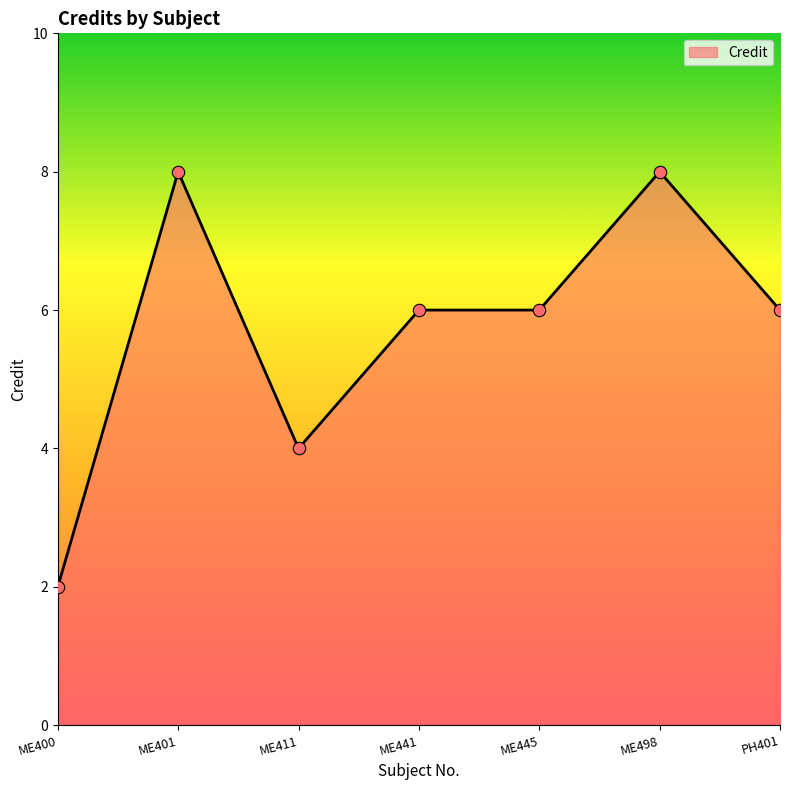

What is the ratio of the value at ME498 to the value at PH401?

1.3